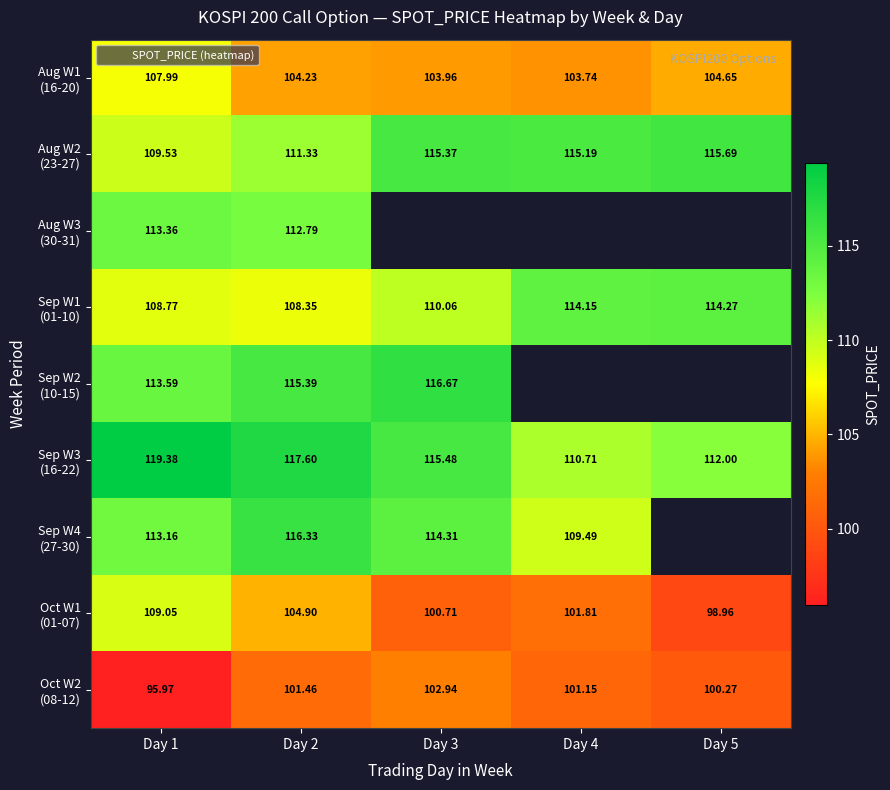

What is the difference between the maximum and minimum values in the Sep W3 (16-22) series?

8.7